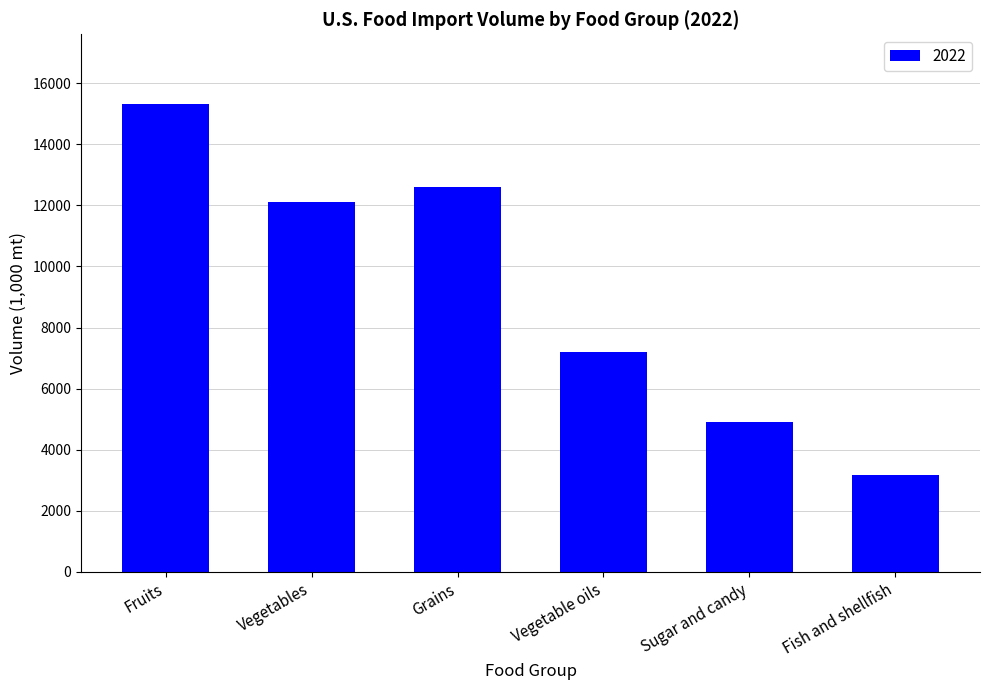

What is the label of the 1st bar from the right?

Fish and shellfish